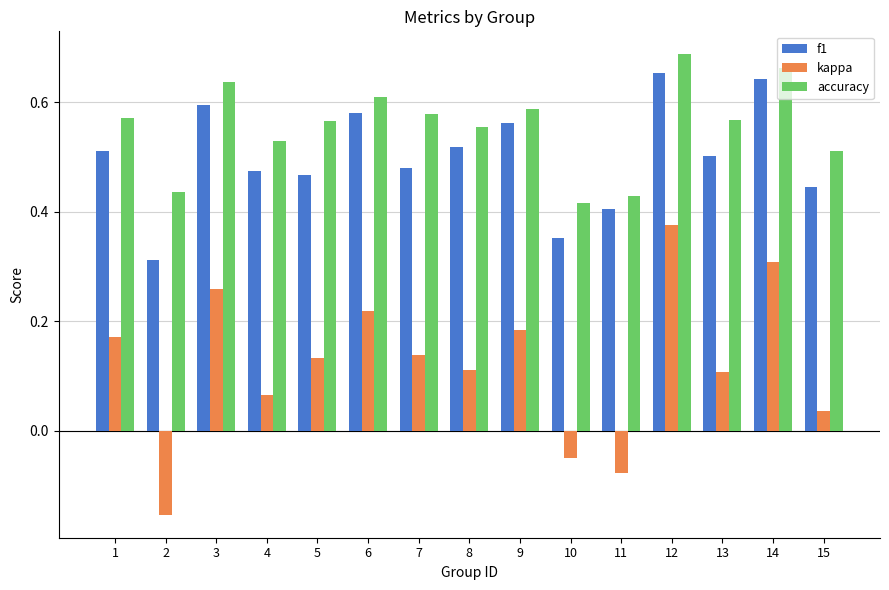

Which series has the largest range (max minus min)?

kappa